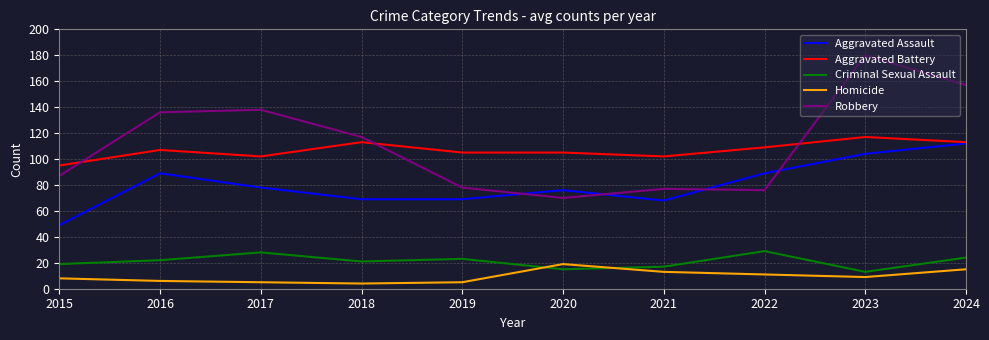

Reading right to left, transcribe all the data shown in this chart.

Aggravated Assault: 112	104	89	68	76	69	69	78	89	49
Aggravated Battery: 113	117	109	102	105	105	113	102	107	95
Criminal Sexual Assault: 24	13	29	17	15	23	21	28	22	19
Homicide: 15	9	11	13	19	5	4	5	6	8
Robbery: 157	180	76	77	70	78	117	138	136	87